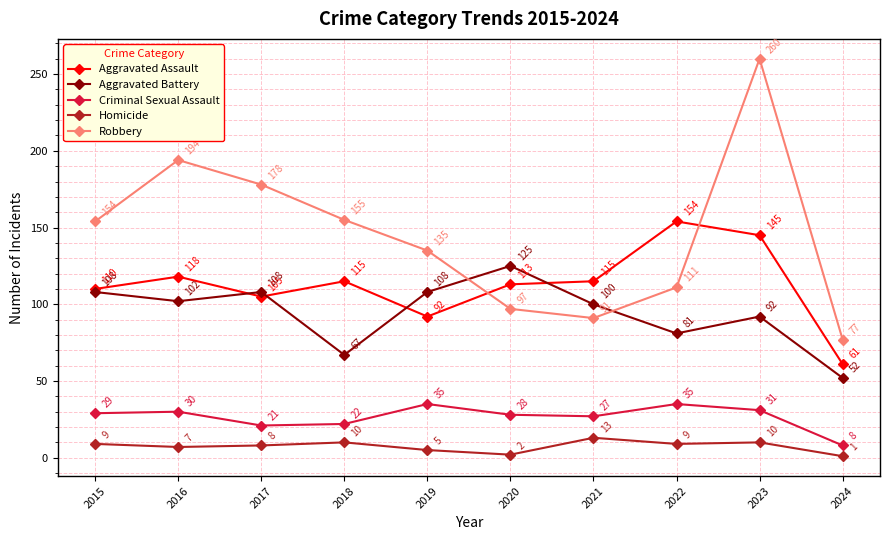

True or false: Aggravated Assault and Homicide cross at least once.

False